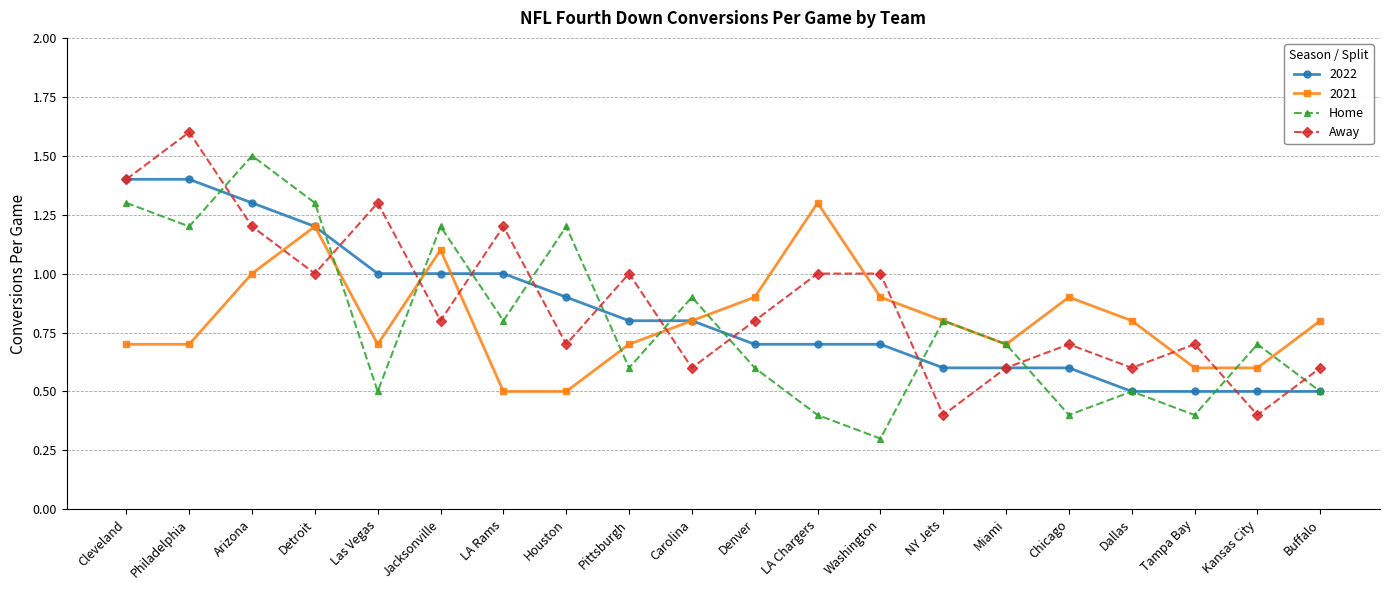

What is the label of the 6th point from the right?

Miami